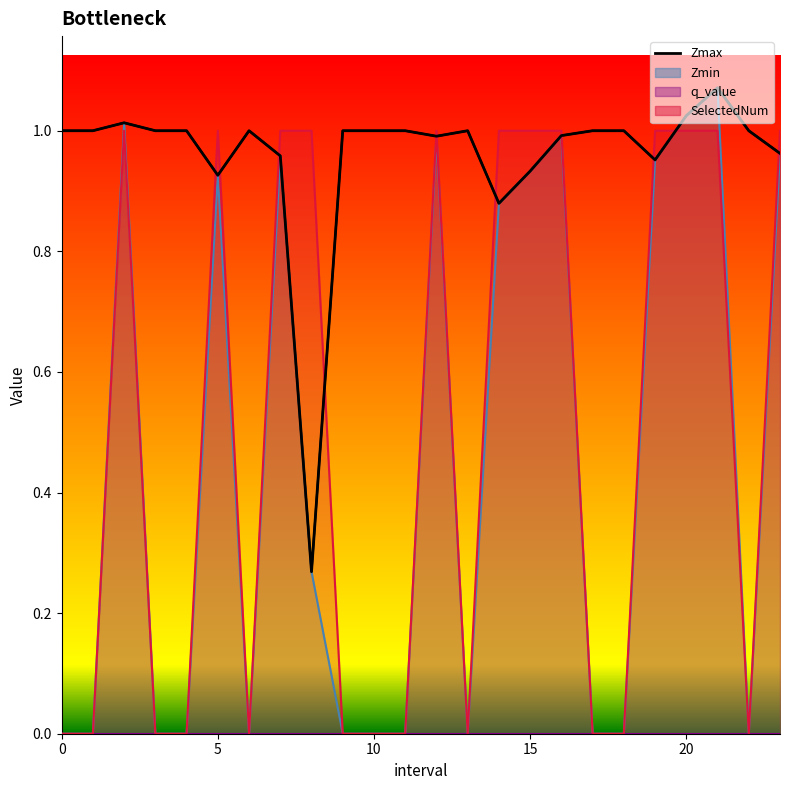

What is the difference between the Zmin values at 18 and 21.0?

1.1